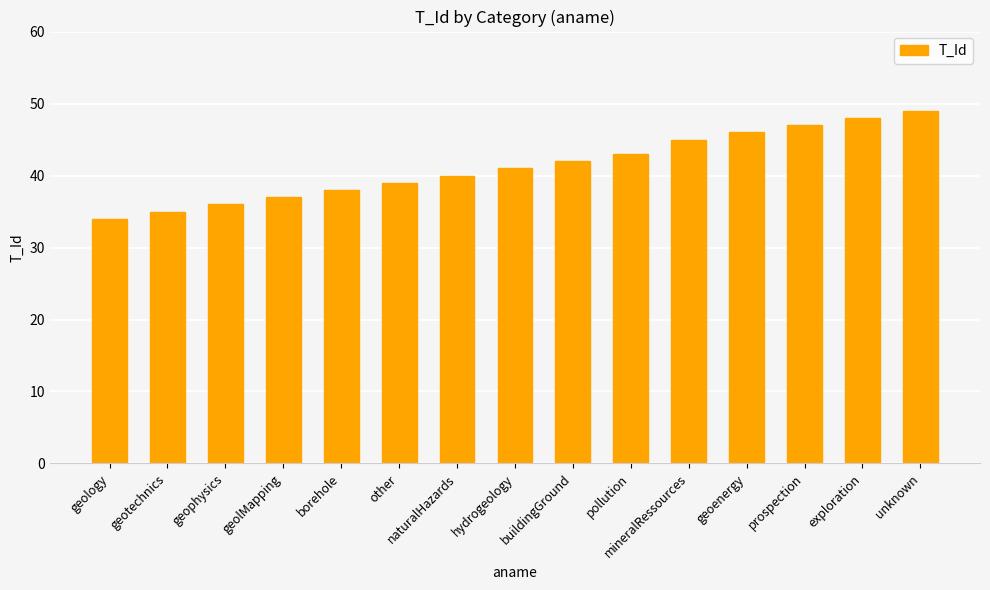

Read the value at geolMapping, to the nearest 5.

35